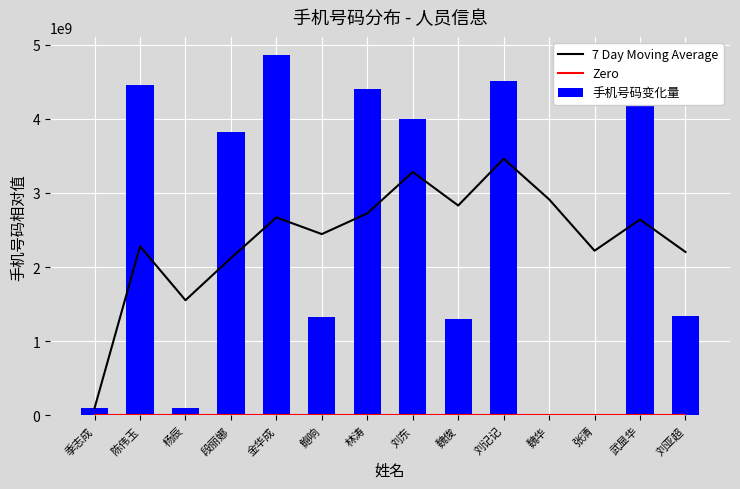

At which label does 7 Day Moving Average first exceed 2641084228?

金华成